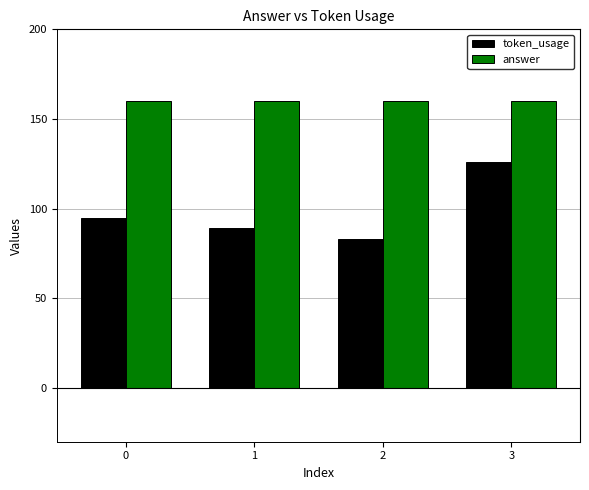

Read the token_usage value at 2, to the nearest 10.

80